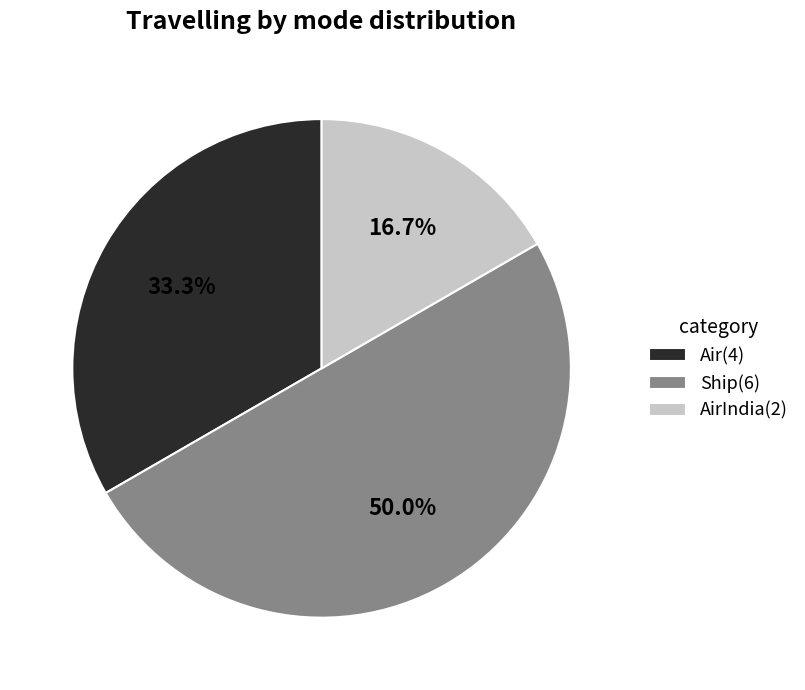

Rank the categories by value from highest to lowest.

Ship(6), Air(4), AirIndia(2)